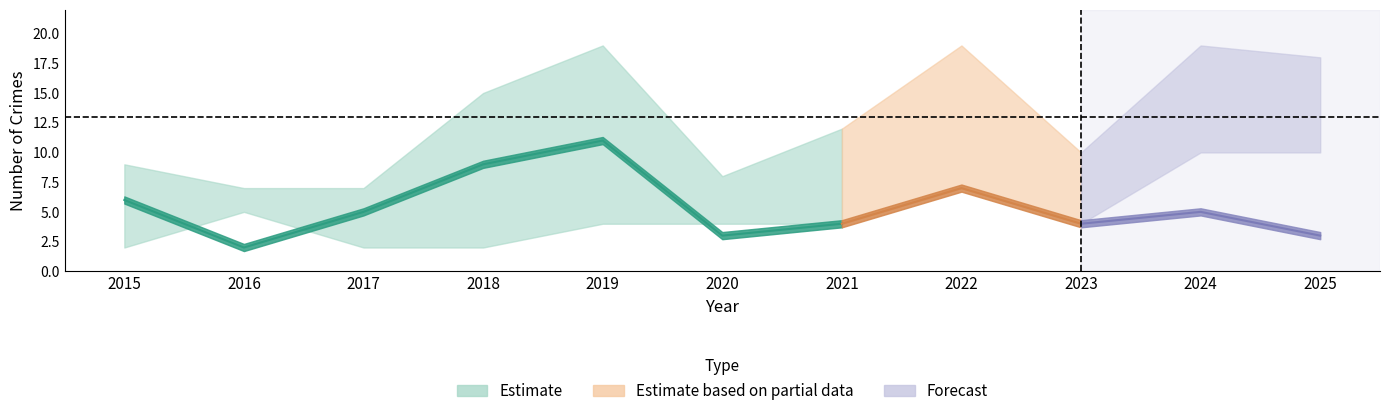

True or false: Total and Theft cross at least once.

False